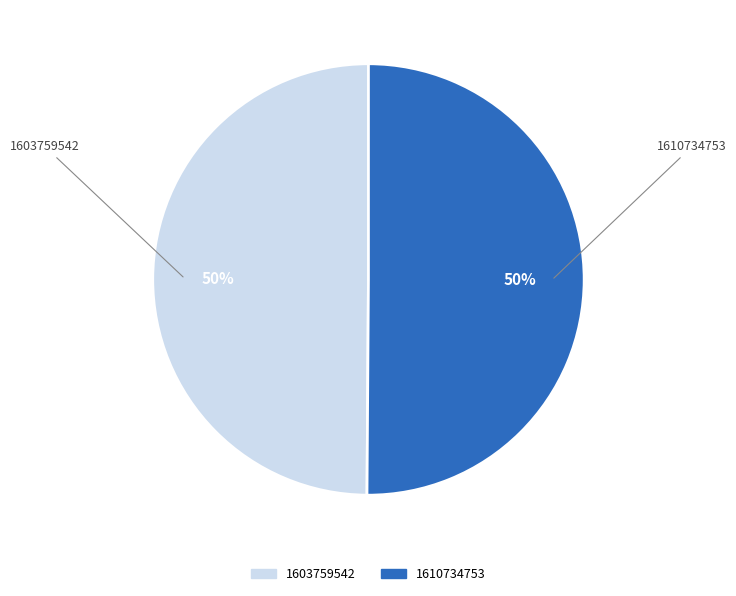

The 1603759542 slice represents 56% of the pie. True or false?

False